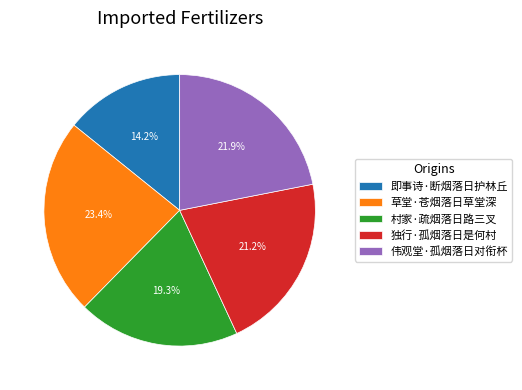

Is there a majority slice in this chart?

No